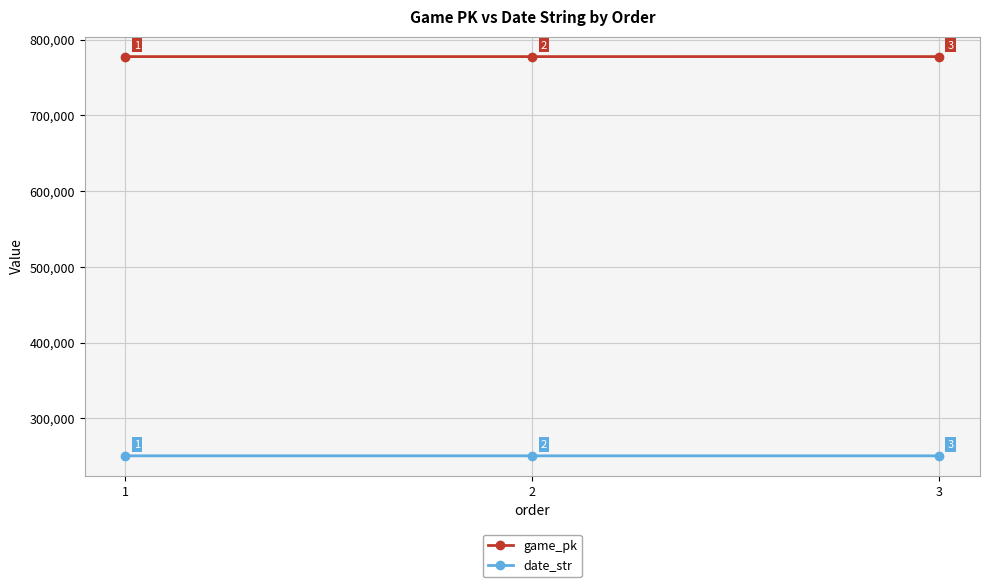

How many categories are shown in the chart?

3